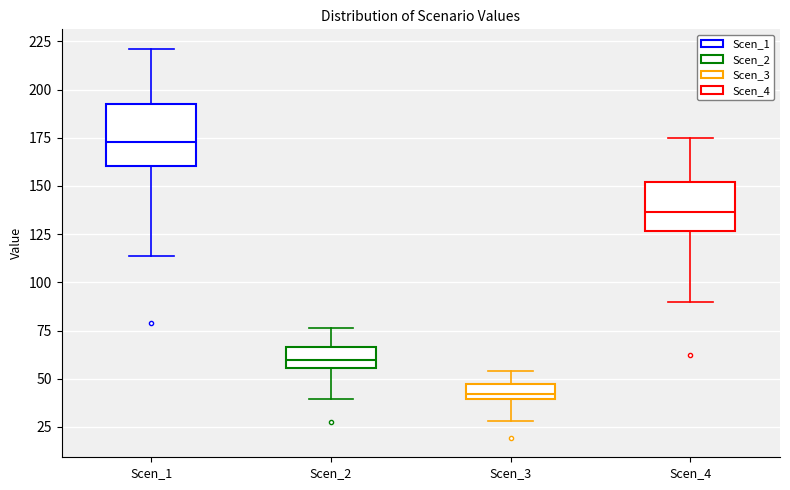

Reading left to right, read every box against the y-axis: the position of its median line, the range the box covers, and the ends of its whiskers. The values are not printed on the chart, so give them approximately, as read against the axis.

Scen_1: median 175, box 160 to 195, whiskers 115 to 220
Scen_2: median 60, box 55 to 65, whiskers 40 to 75
Scen_3: median 40 (inside the box), box 40 to 45, whiskers 30 to 55
Scen_4: median 135, box 125 to 150, whiskers 90 to 175